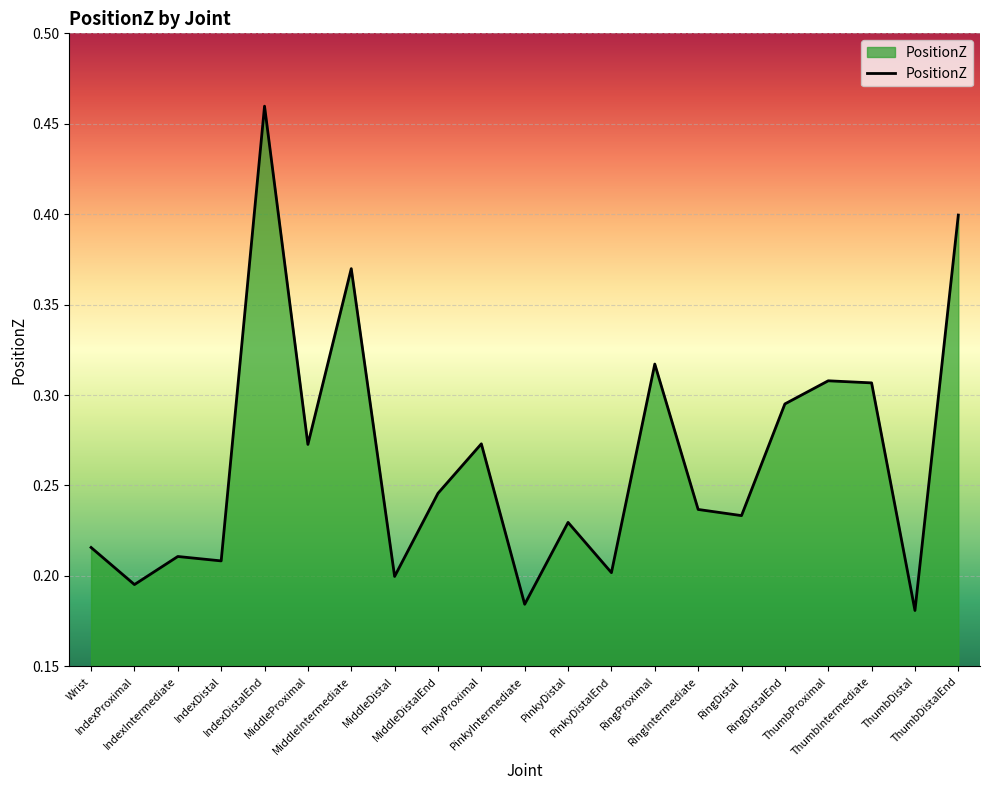

What is the label of the 6th point from the left?

MiddleProximal